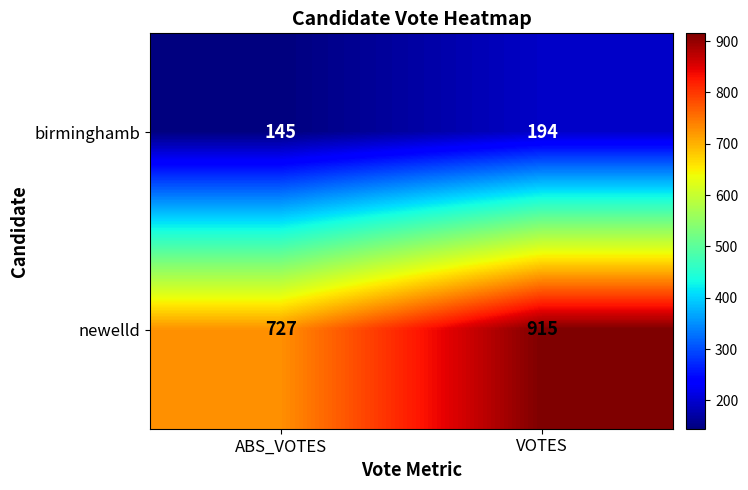

Between ABS_VOTES and VOTES, which series saw the biggest shift?

newelld